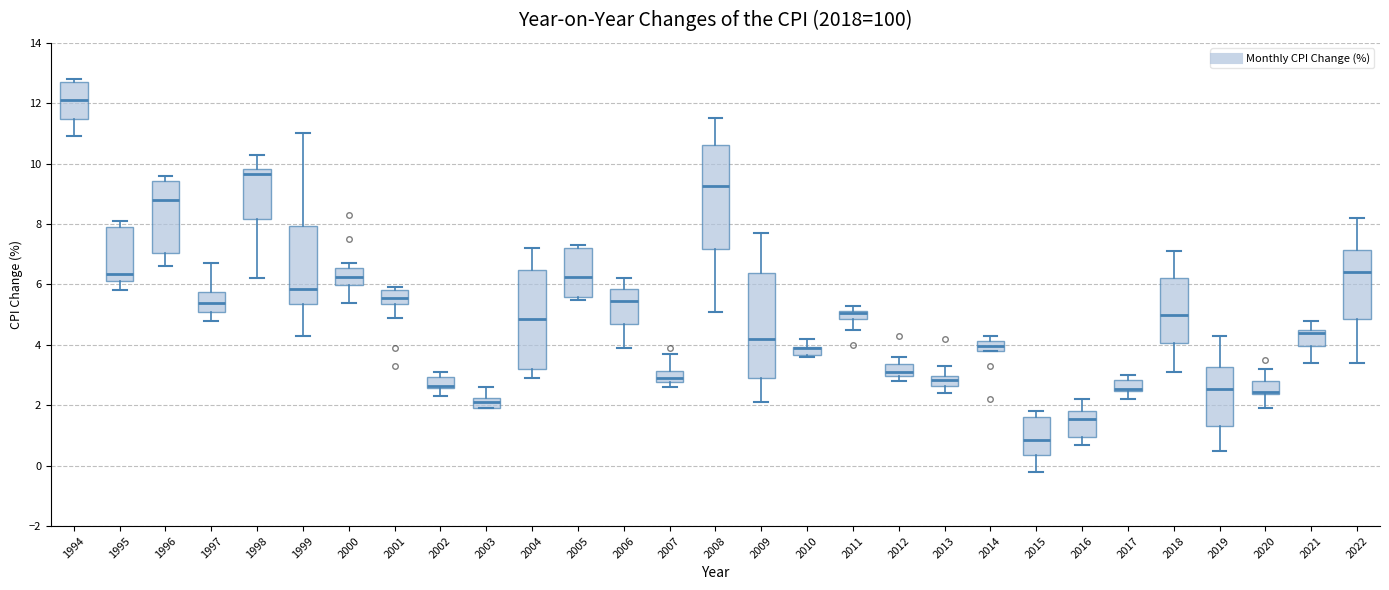

Where is the lower edge of the box at x = 2009 on the y-axis? The values are not printed on the chart, so give them approximately, as read against the axis.

3.0